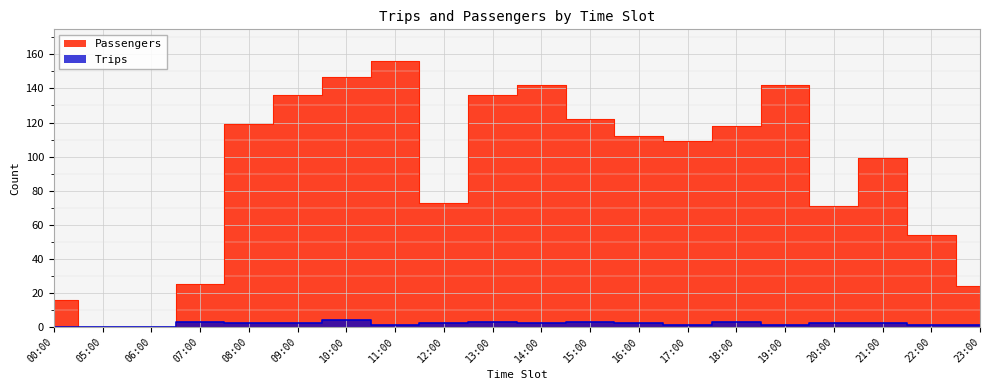

Count the Trips values in the range 1 to 3.

16